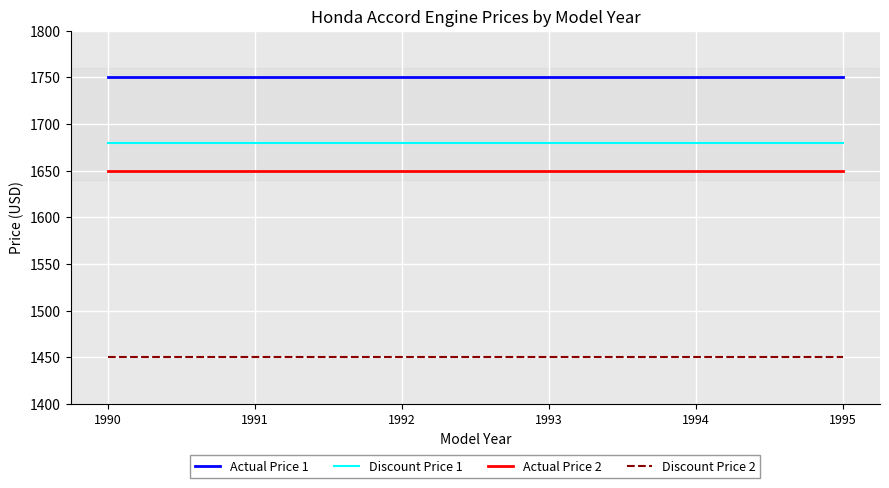

What is the maximum value shown in the chart?

1750